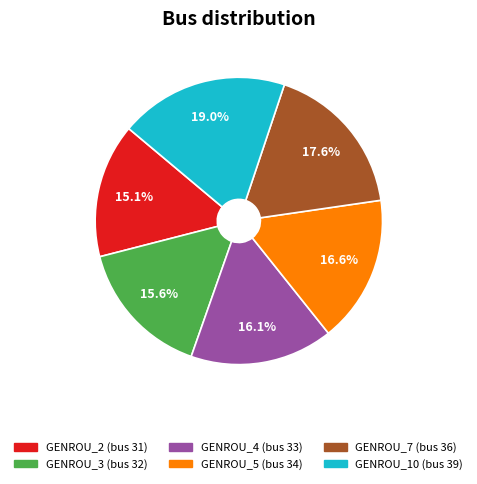

To the nearest percent, what is the combined percentage of GENROU_5 and GENROU_4?

33%